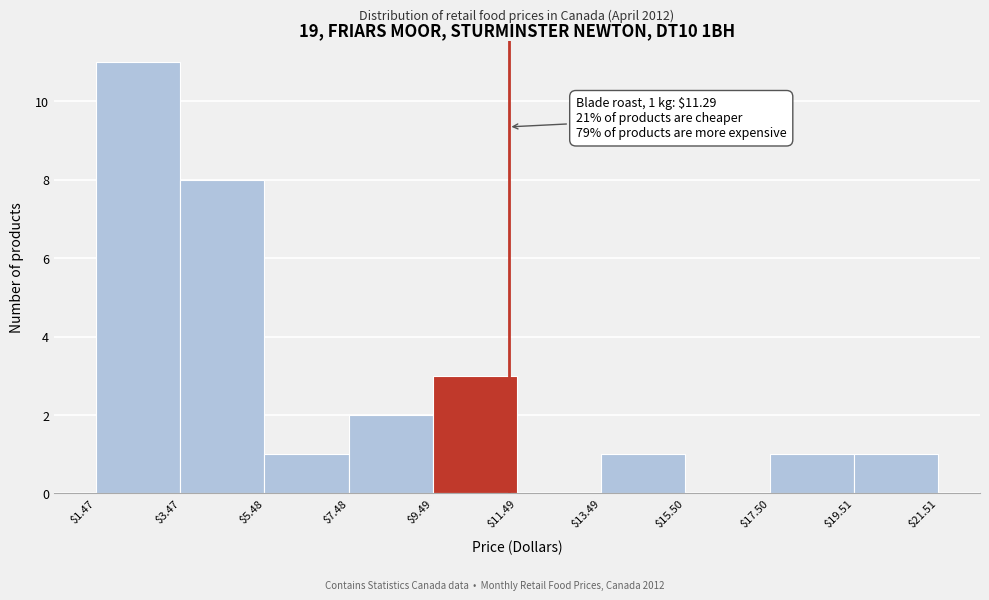

Over which range of the x-axis is the bar tallest?

$1.47 to $3.47